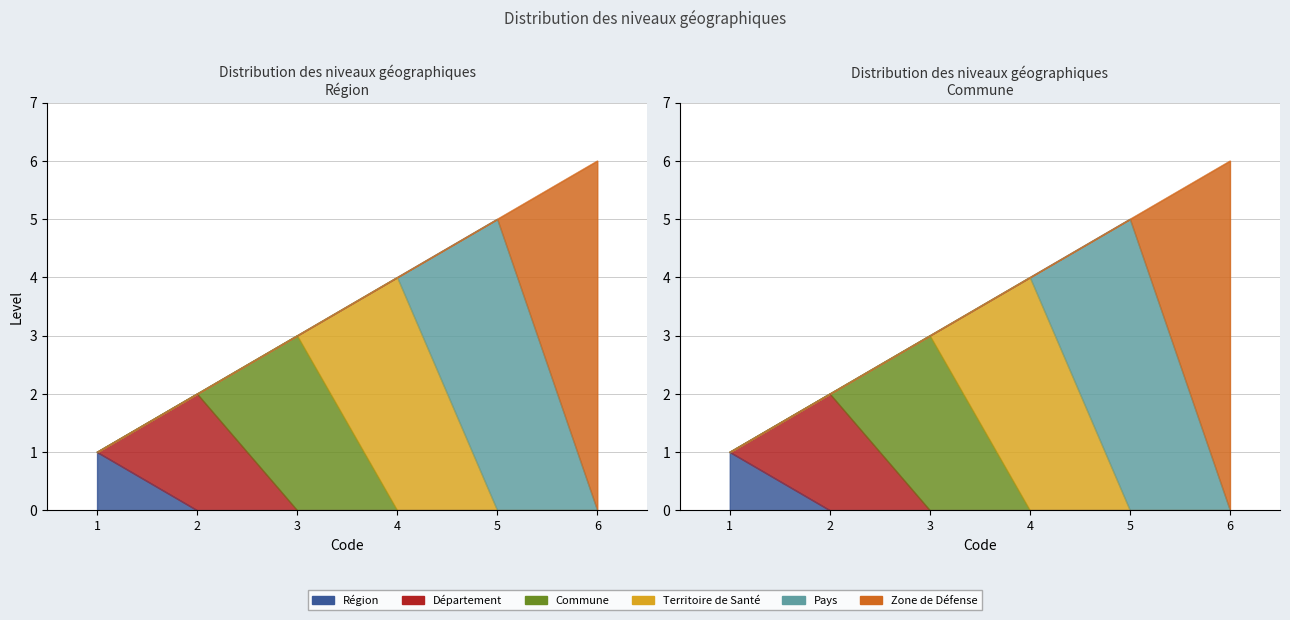

What is the average value?

4